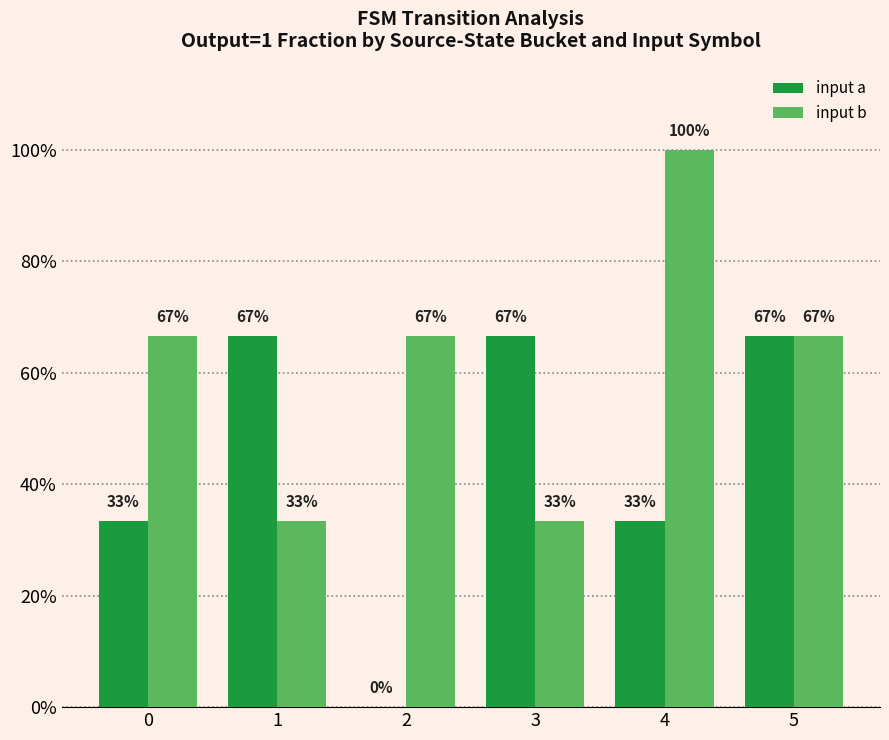

What are all the series names shown in the legend?

input a, input b